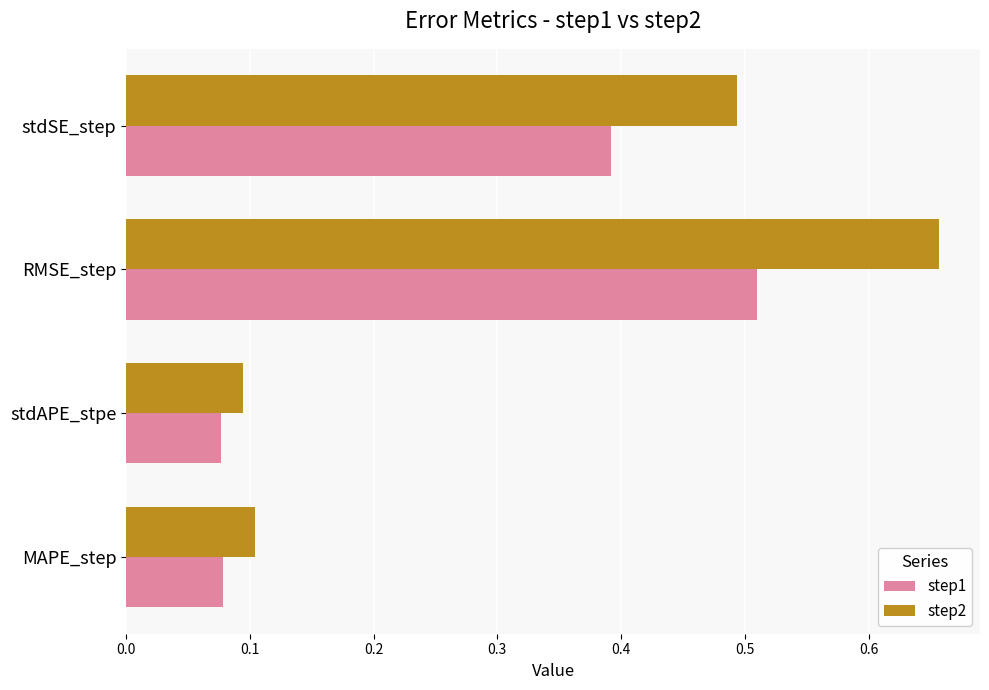

At which label does step1 reach its peak?

RMSE_step